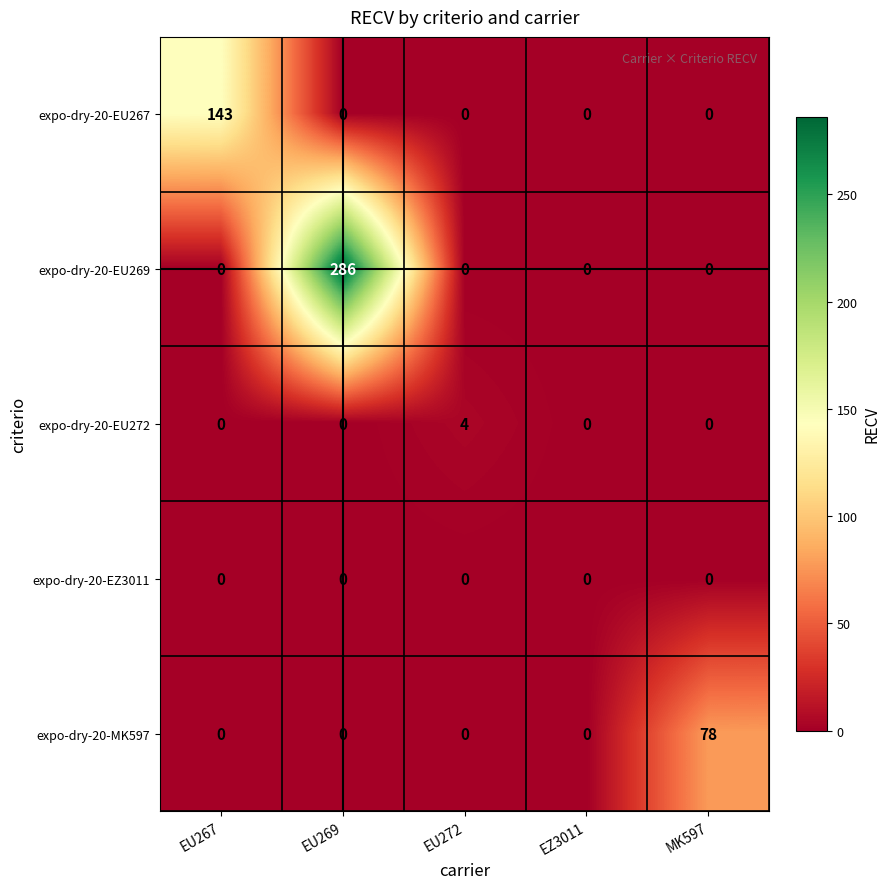

Which series has the widest spread of values?

expo-dry-20-EU269